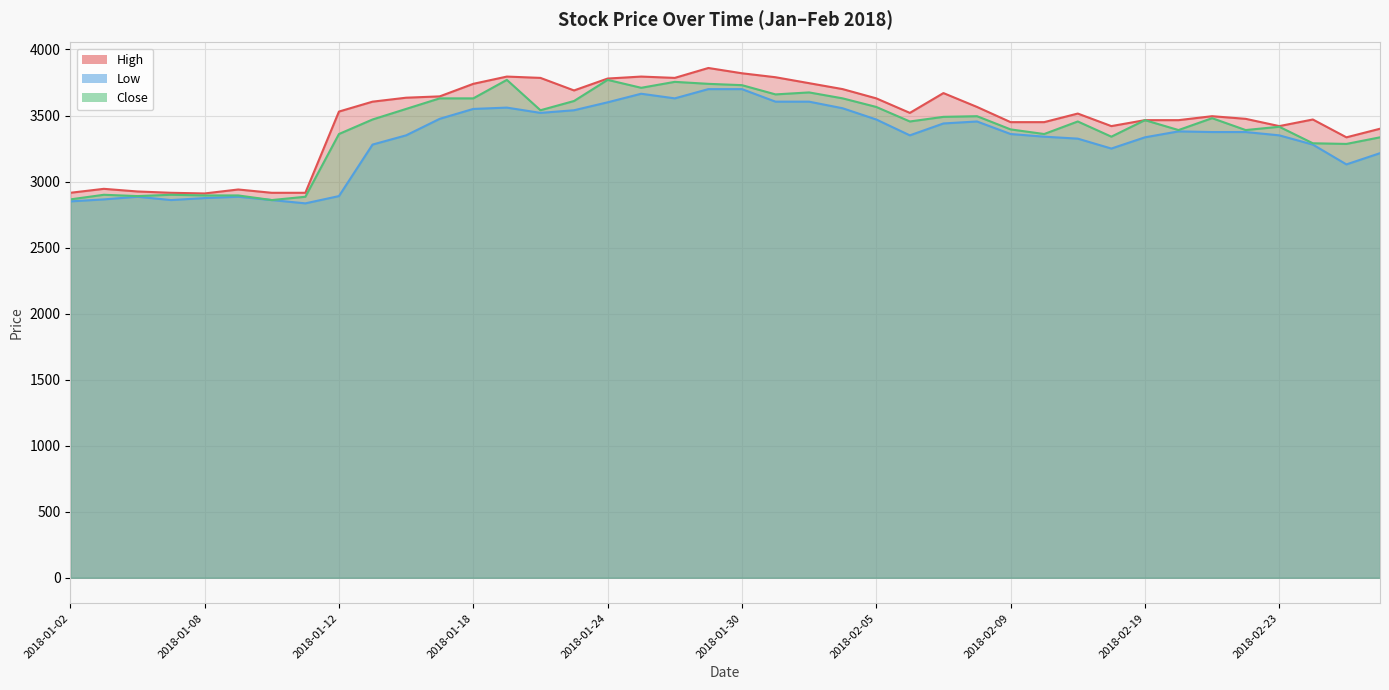

At which category does the chart reach its minimum across all series?

2018-01-11